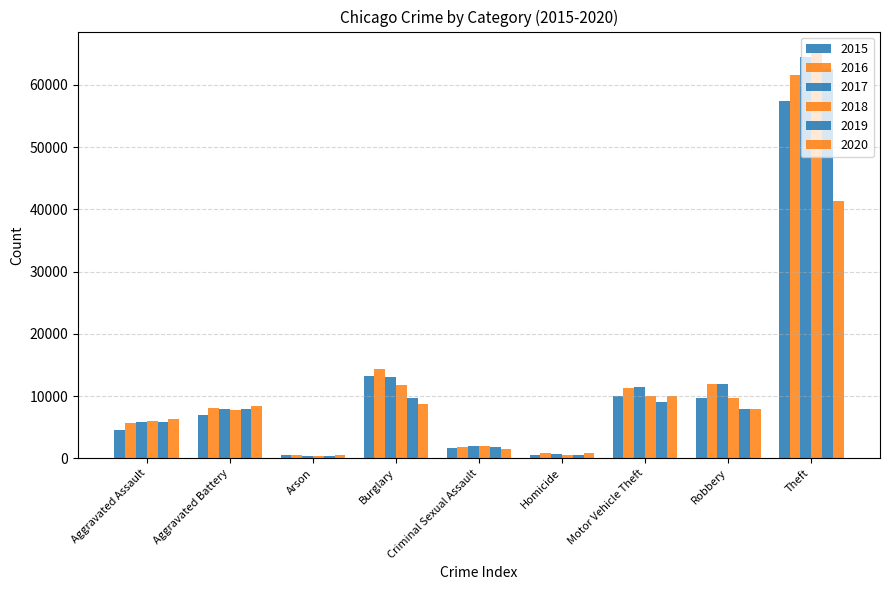

Where is 2019 nearest to the value 31425?

Burglary